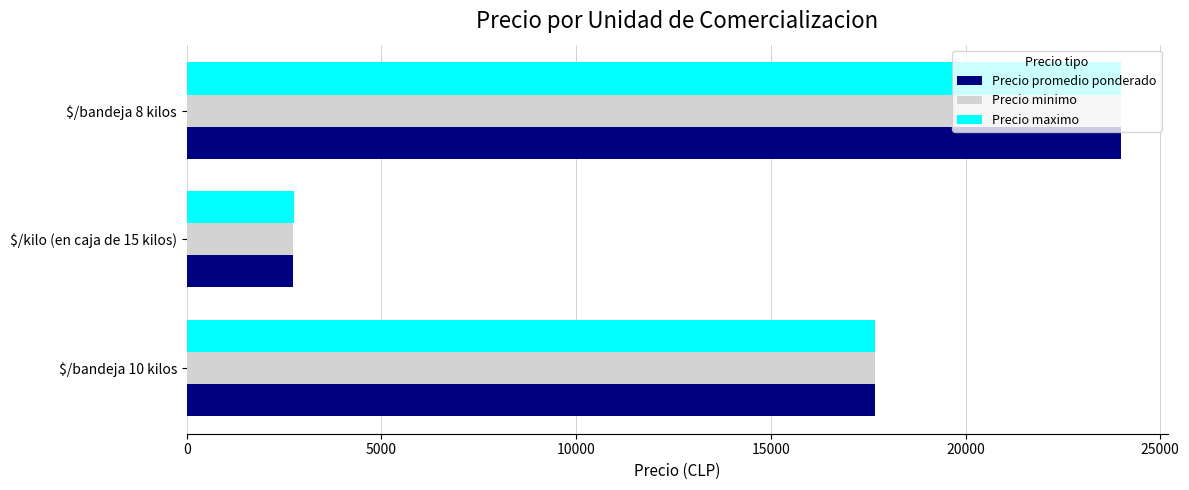

What are all the series names shown in the legend?

Precio promedio ponderado, Precio minimo, Precio maximo